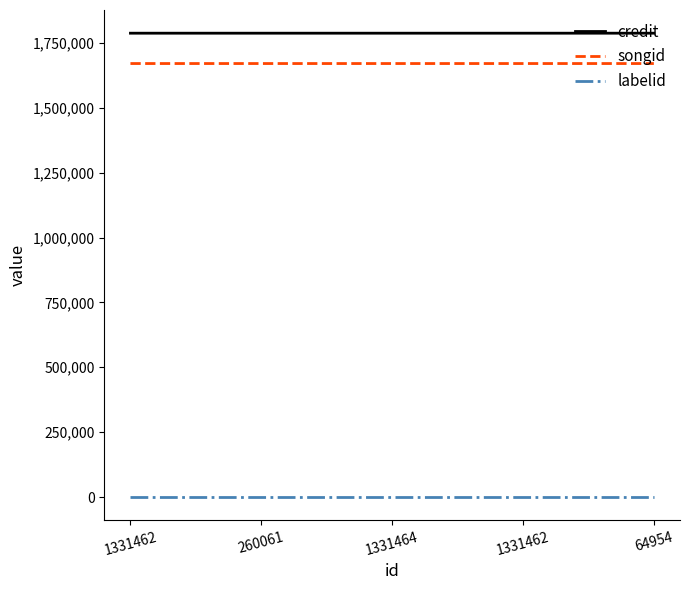

What are all the series names shown in the legend?

credit, songid, labelid